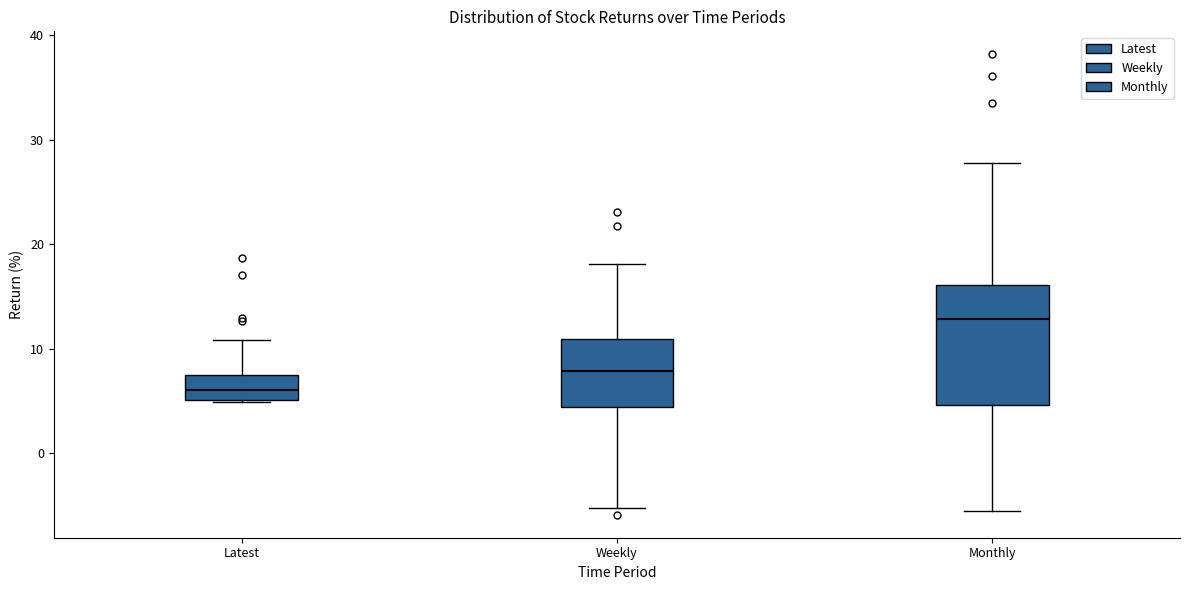

Reading left to right, transcribe this box plot: for each box, give where its median line is, the range the box spans, and where its two whiskers end, as read against the y-axis. The values are not printed on the chart, so give them approximately, as read against the axis.

Latest: median 6, box 5 to 7, whiskers 5 to 11
Weekly: median 8, box 4 to 11, whiskers -5 to 18
Monthly: median 13, box 5 to 16, whiskers -6 to 28